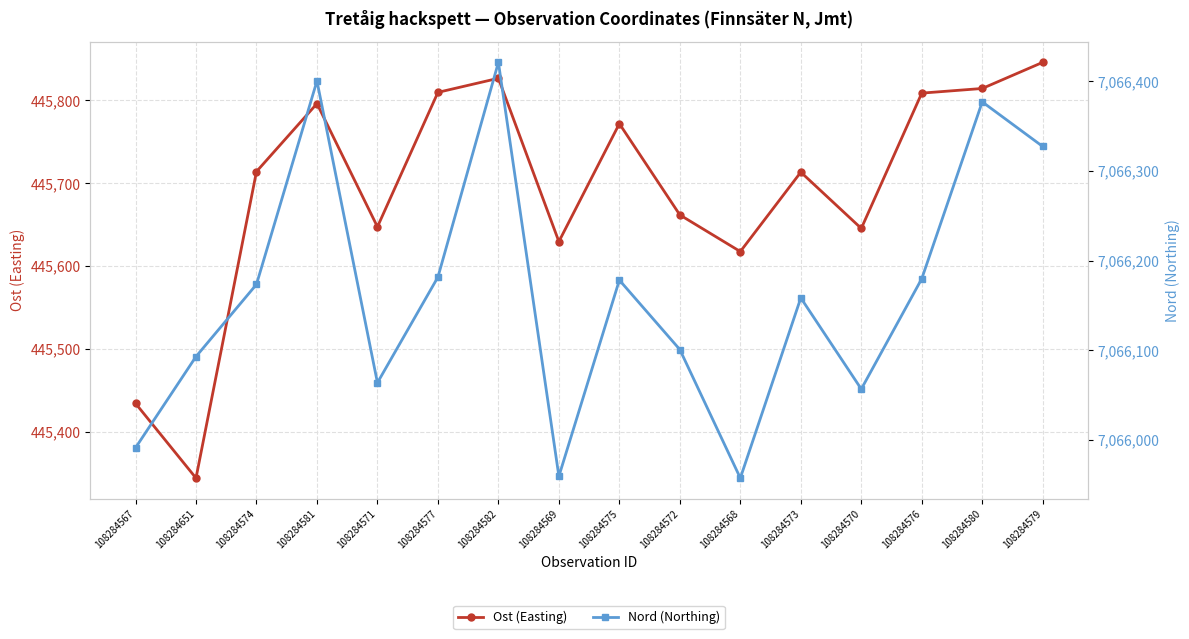

At 108284581, list the series in order from largest to smallest.

Nord (Northing), Ost (Easting)